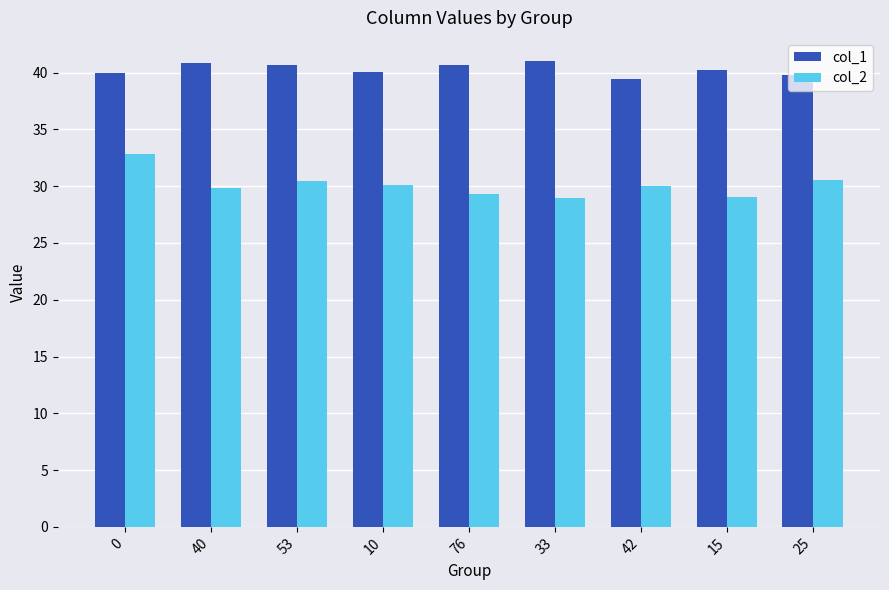

Between 53 and 42, which series saw the biggest shift?

col_1